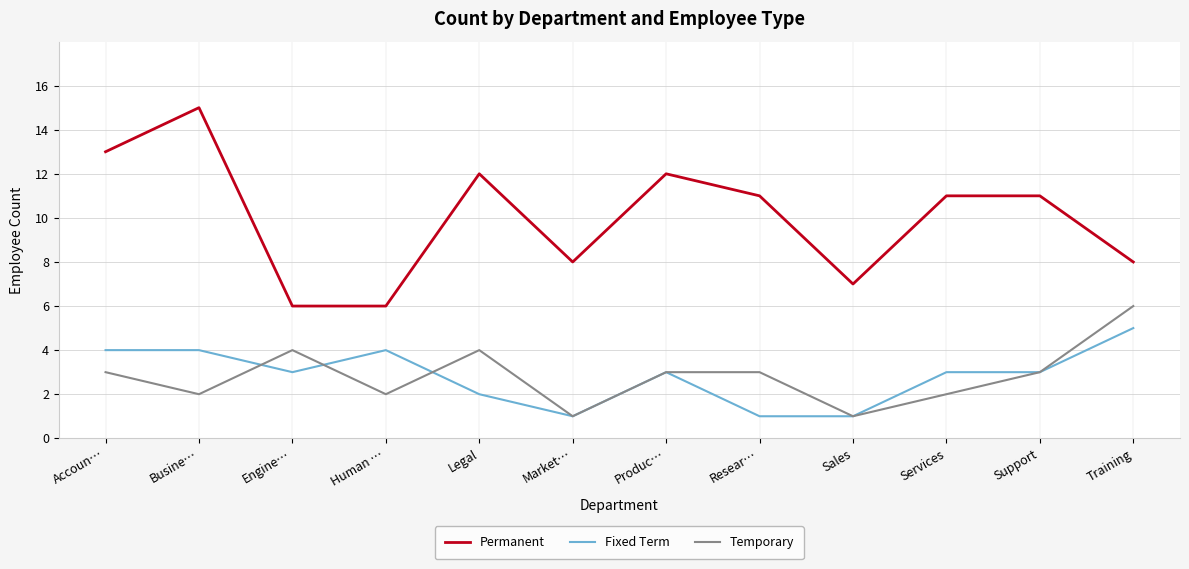

True or false: Fixed Term and Permanent cross at least once.

False